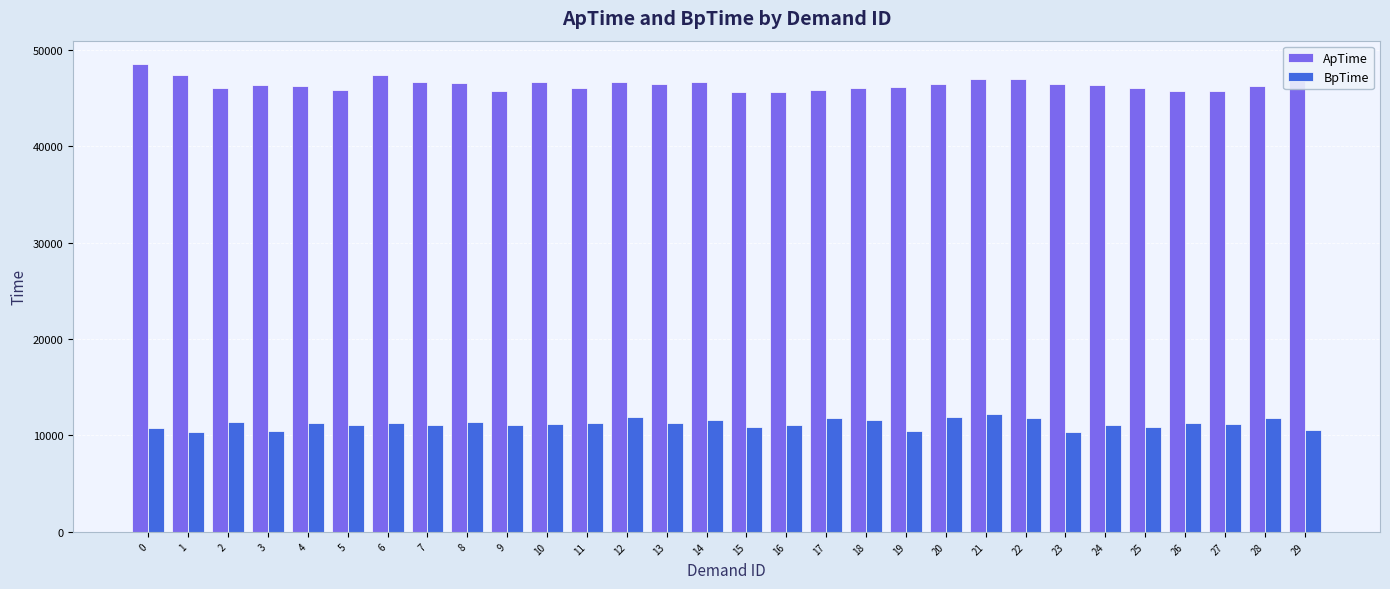

At 27, list the series in order from smallest to largest.

BpTime, ApTime